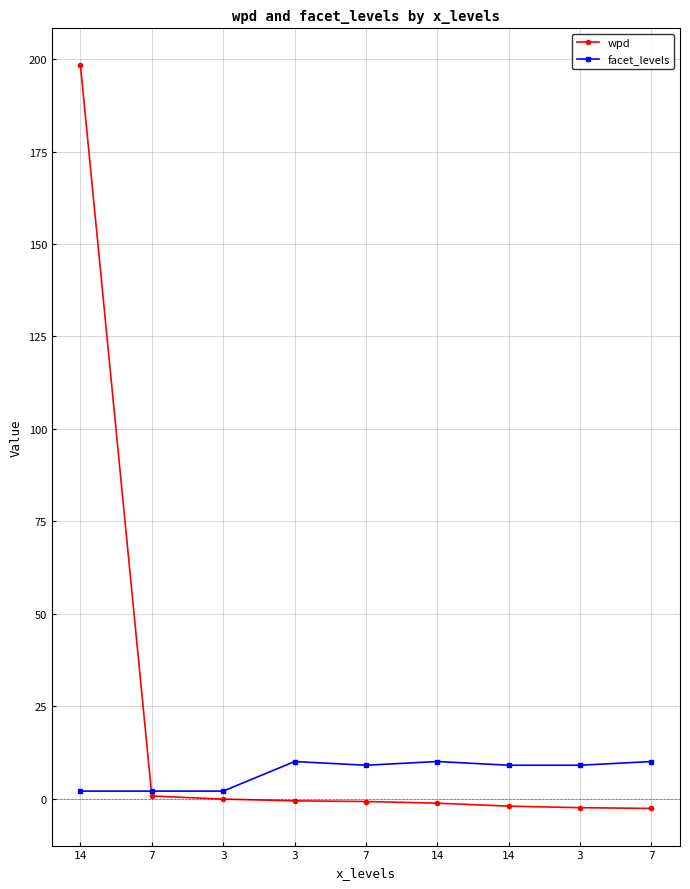

What are all the series names shown in the legend?

wpd, facet_levels